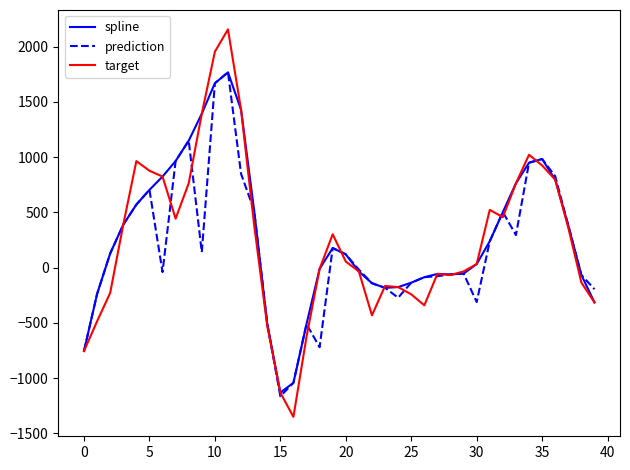

What is the minimum value for target?

-1350.9